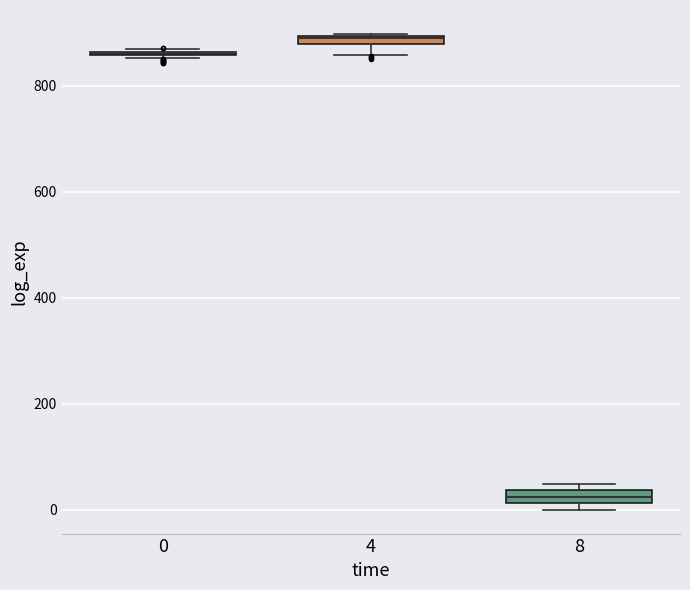

Where is the lower edge of the box at x = 4 on the y-axis? The values are not printed on the chart, so give them approximately, as read against the axis.

880